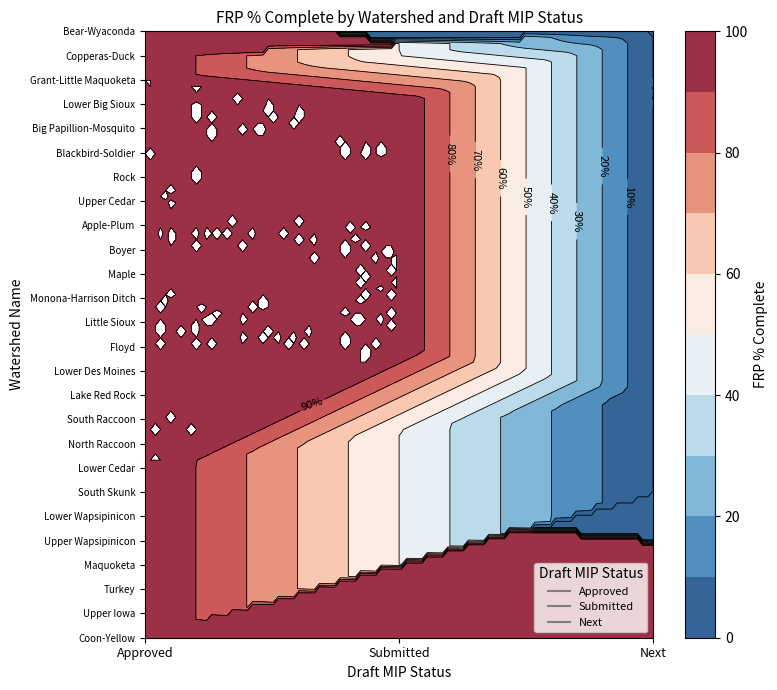

Between Coon-Yellow and Turkey, which series saw the biggest shift?

Coon-Yellow